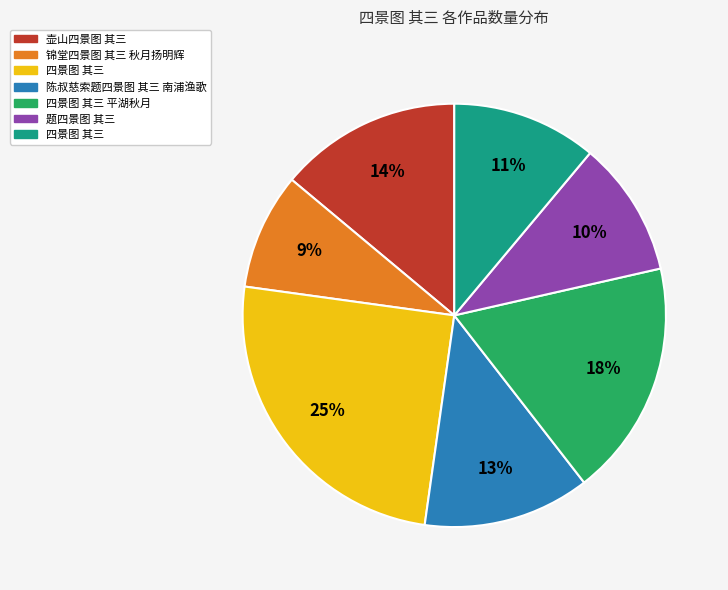

Is there a majority slice in this chart?

No